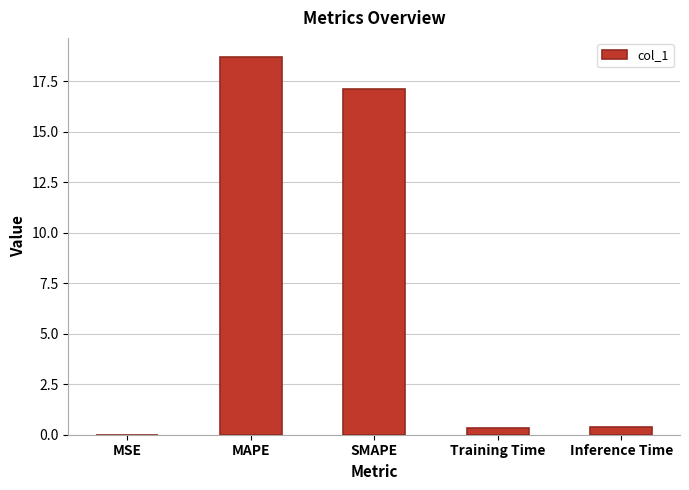

What is the sum of all values?

36.6